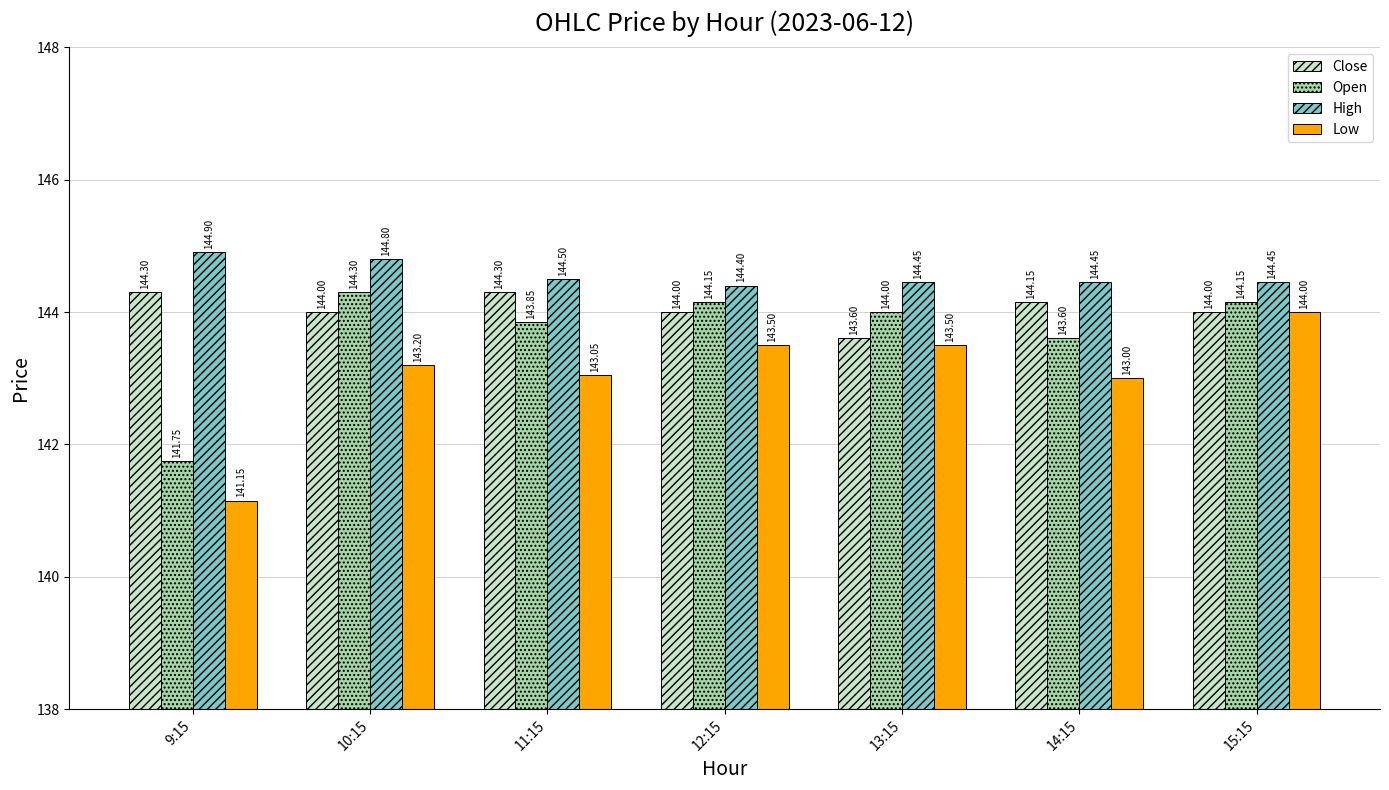

Which series changed the most between 12:15 and 15:15?

Low